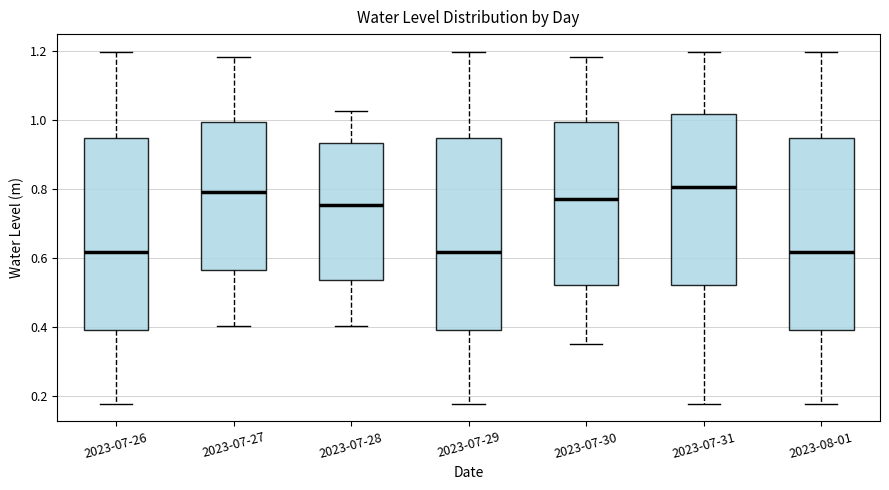

Where is the lower edge of the box for 2023-07-30 on the y-axis? The values are not printed on the chart, so give them approximately, as read against the axis.

0.52